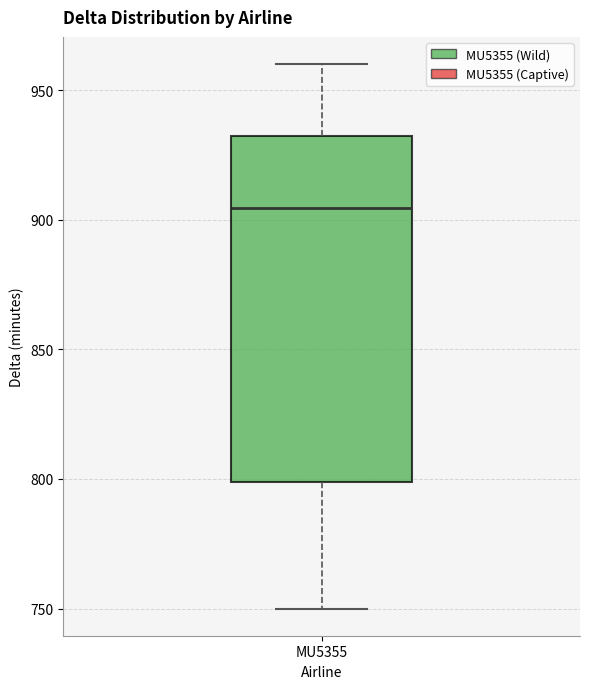

Where does the upper whisker of the box for MU5355 end on the y-axis? The values are not printed on the chart, so give them approximately, as read against the axis.

960